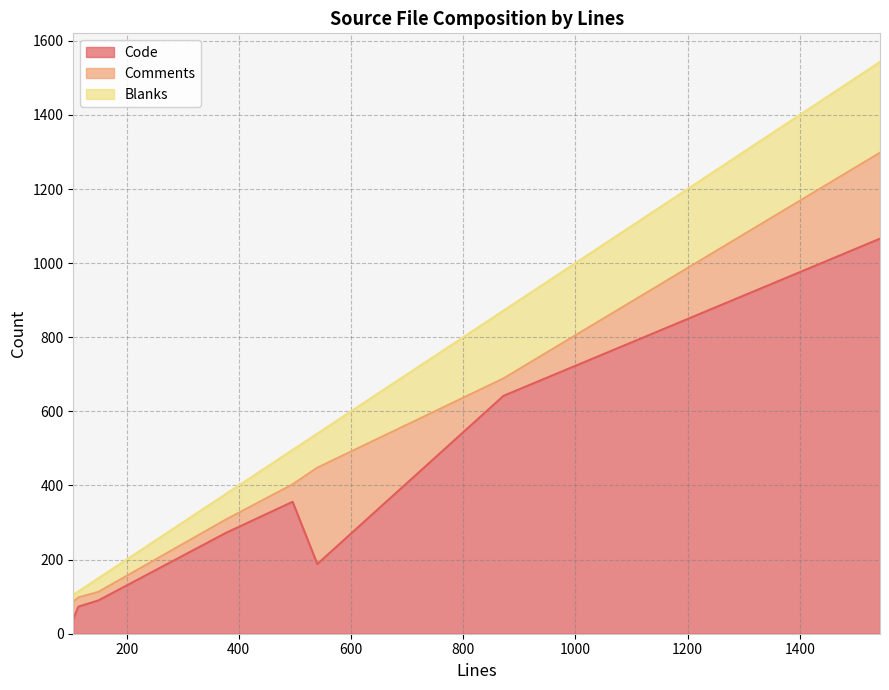

True or false: Comments and Code intersect in this chart.

True